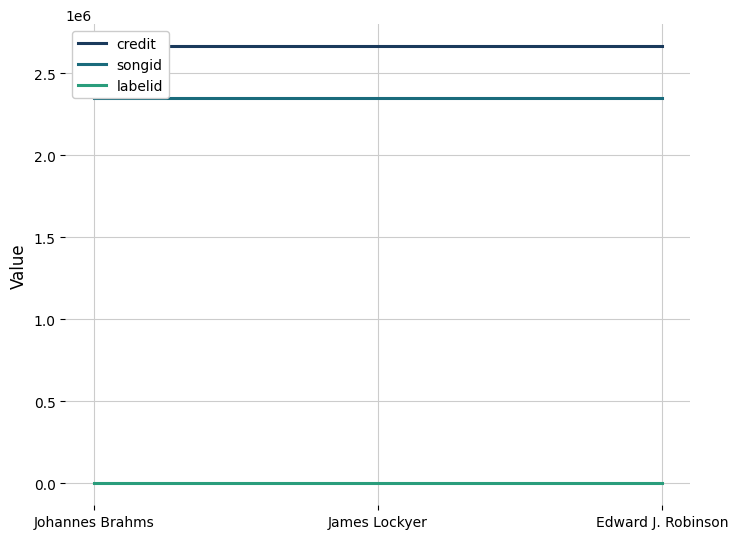

What is the sum of the credit values at James Lockyer and Edward J. Robinson?

5329230